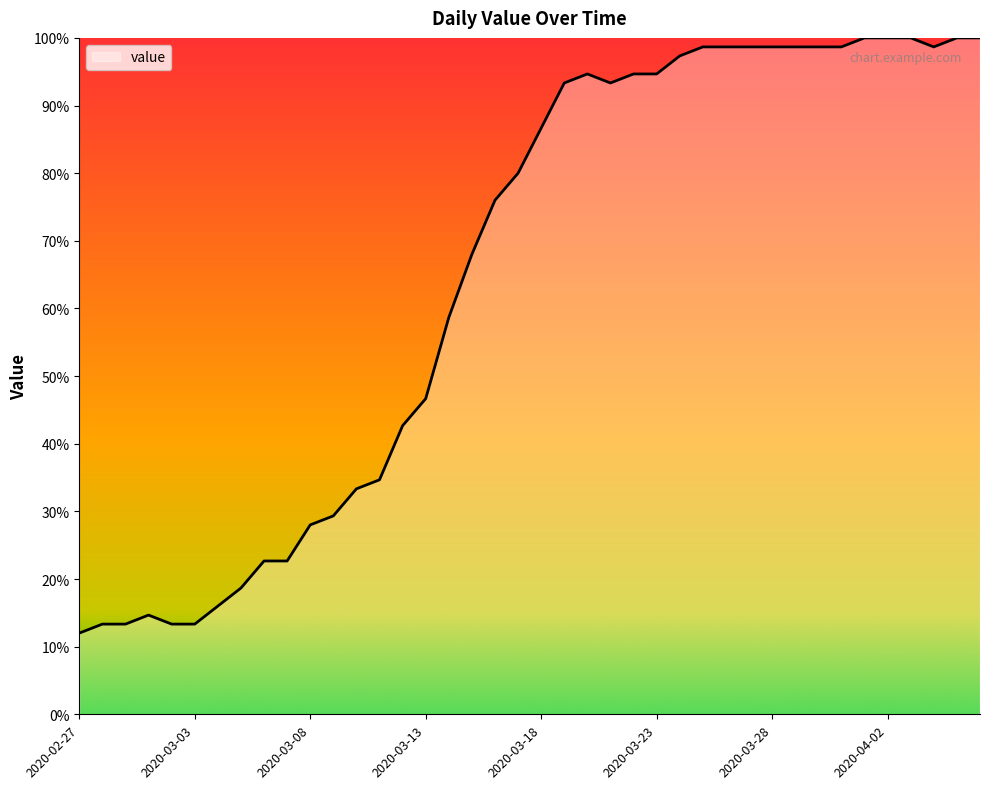

What is the minimum value shown in the chart?

12.0